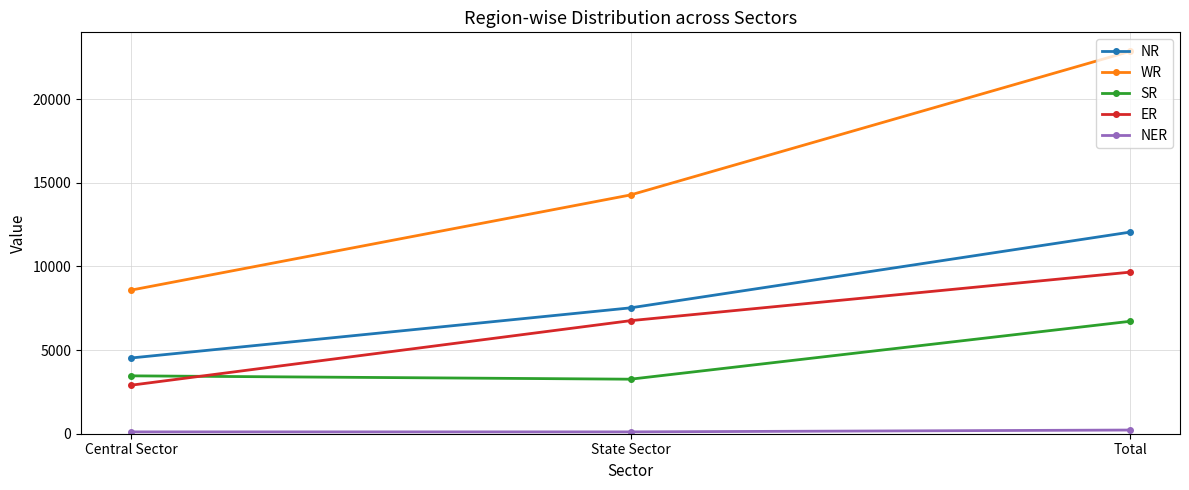

What is the label of the 1st point from the right?

Total